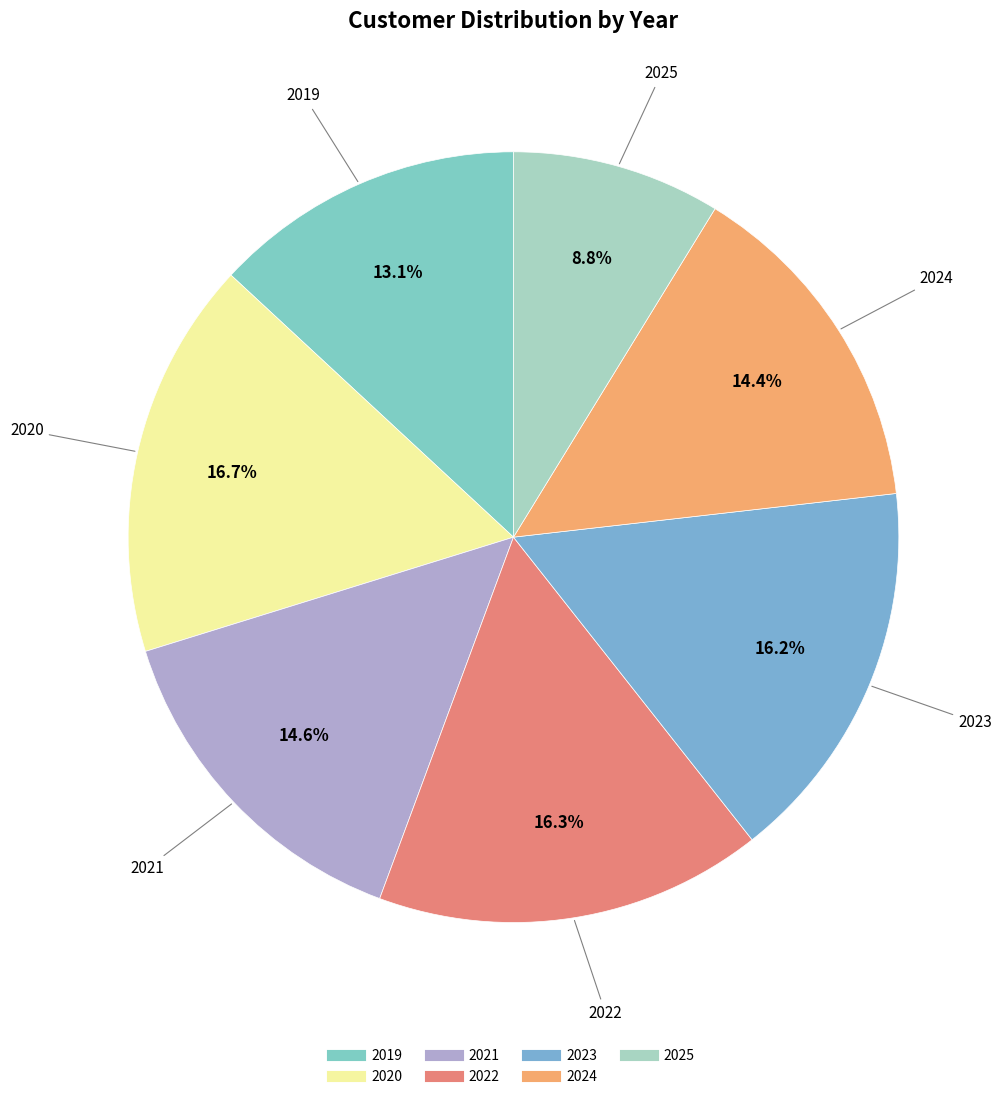

Is the sum of 2021 and 2025 greater than half?

No